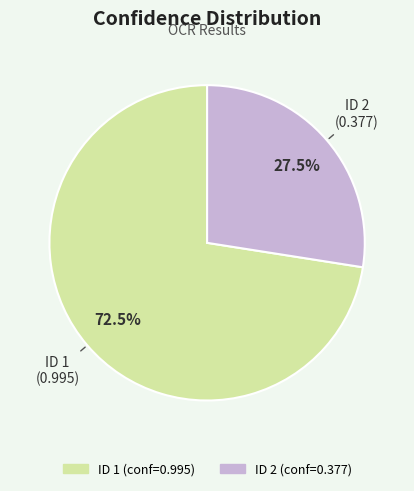

Does any single category account for the majority?

Yes